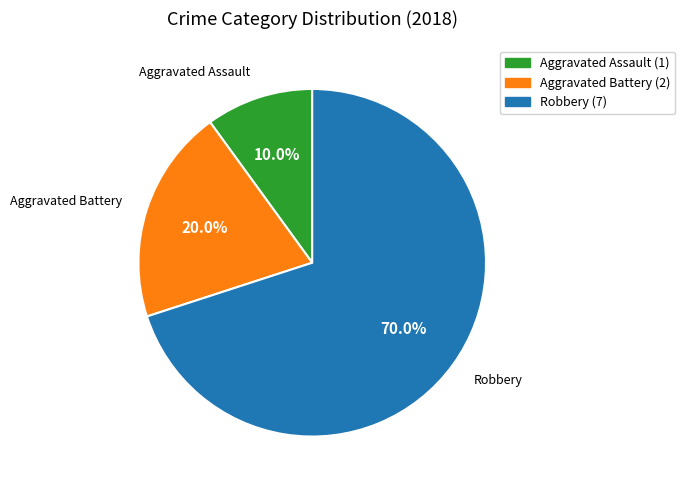

To the nearest percent, what percentage of the pie is Aggravated Assault?

10%